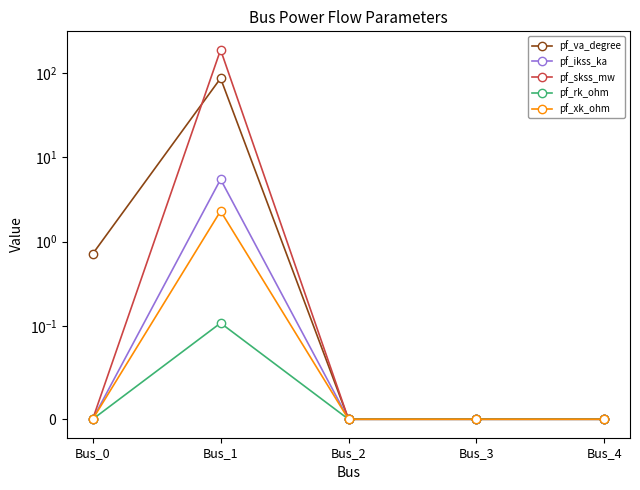

Reading left to right, list all the values displayed in this chart.

pf_va_degree: 0.7	87.3	0.0	0.0	0.0
pf_ikss_ka: 0.0	5.5	0.0	0.0	0.0
pf_skss_mw: 0.0	190.4	0.0	0.0	0.0
pf_rk_ohm: 0.0	0.1	0.0	0.0	0.0
pf_xk_ohm: 0.0	2.3	0.0	0.0	0.0